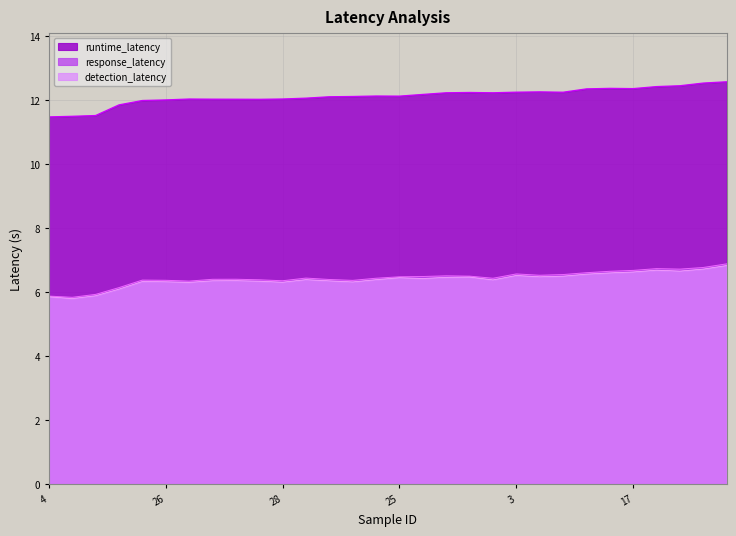

Count the number of data series in this chart.

3